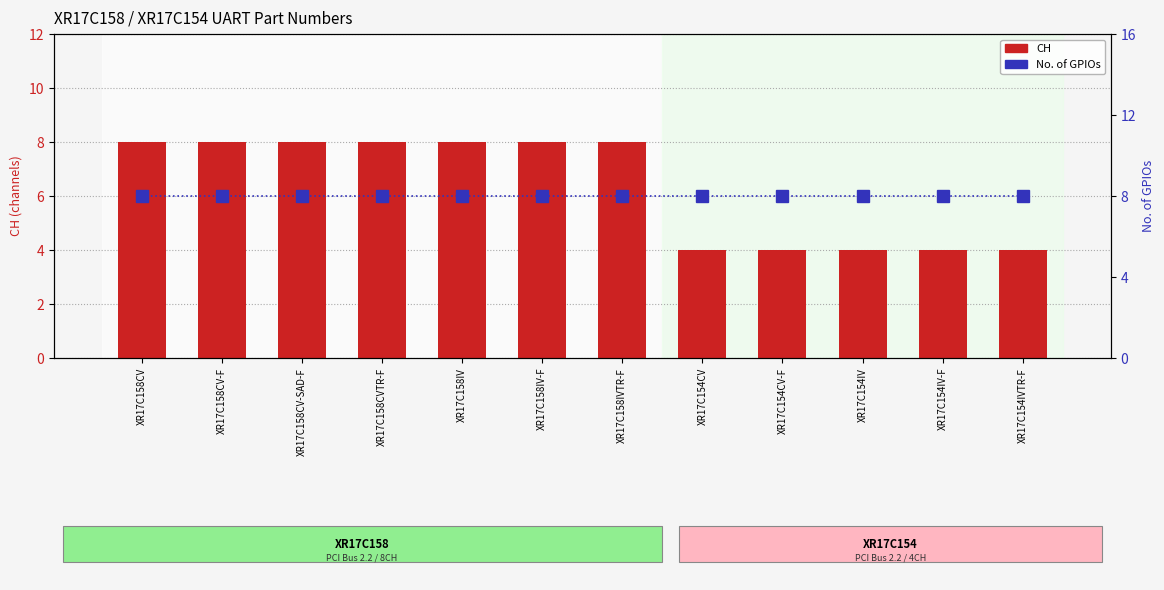

List the series in order of their overall mean, lowest first.

CH, No. of GPIOs